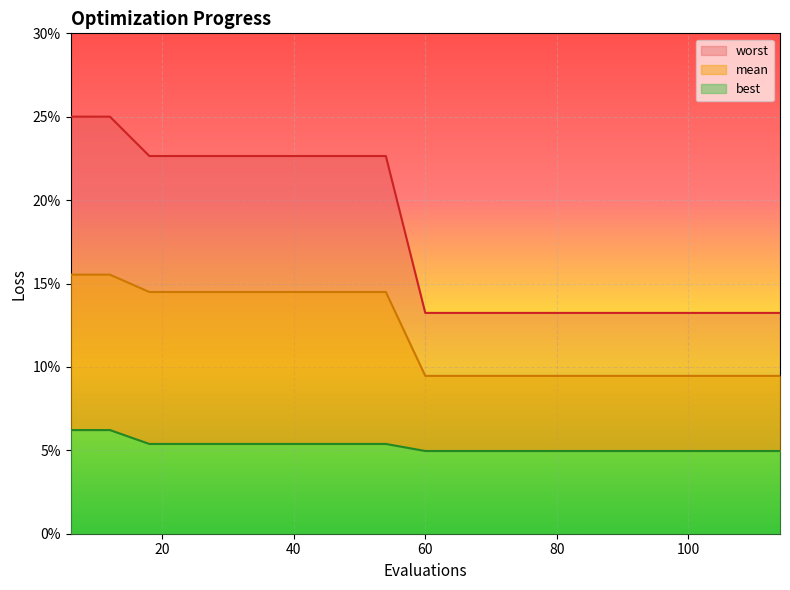

True or false: best has a value of 0.1 at 90.

False